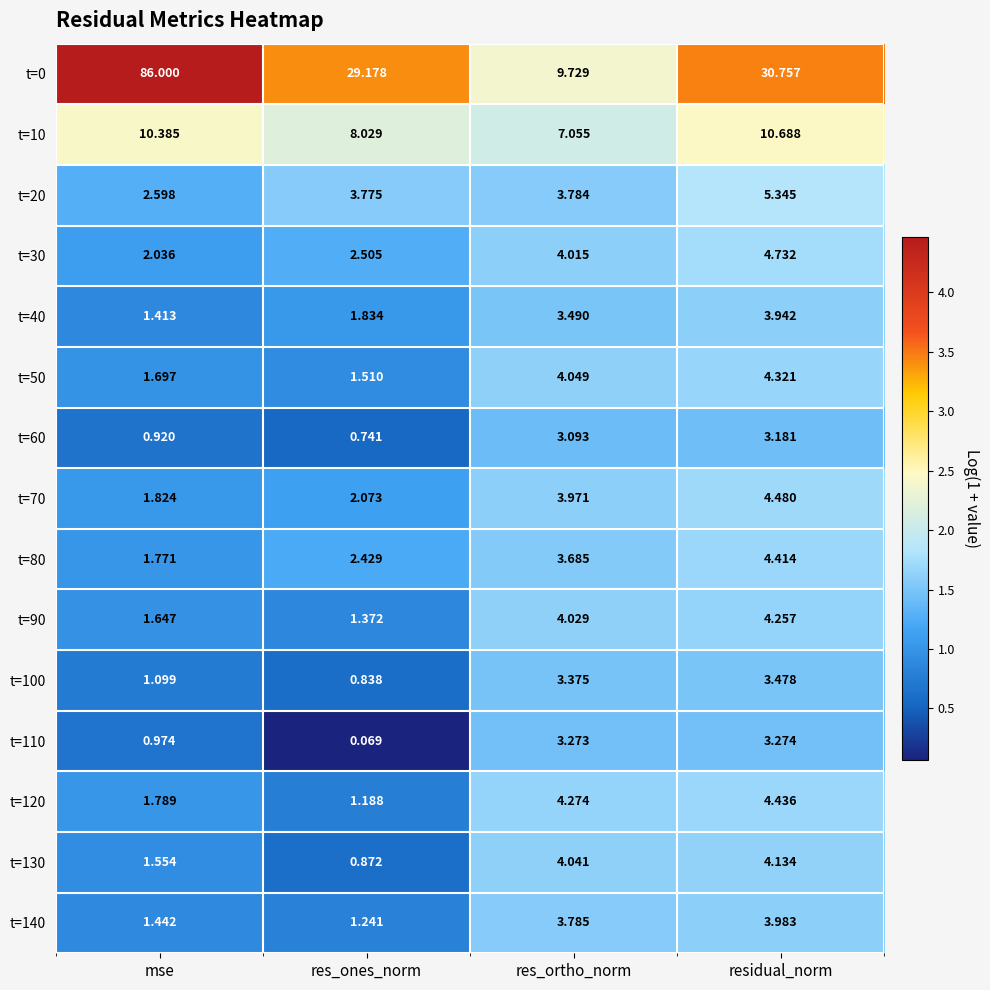

Count the number of categories in the chart.

4